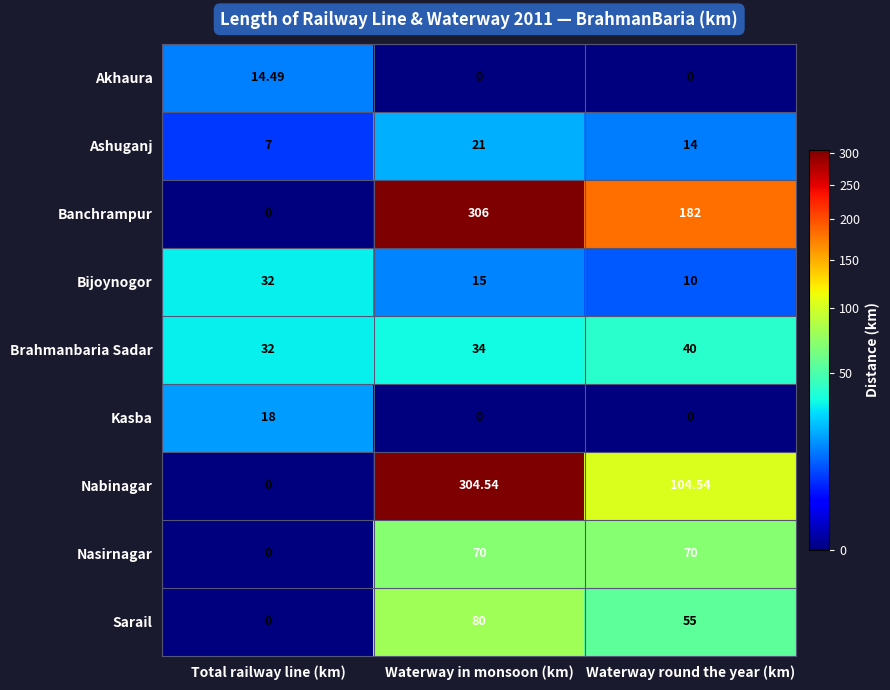

At which label is Bijoynogor closest to 21?

Waterway in monsoon (km)